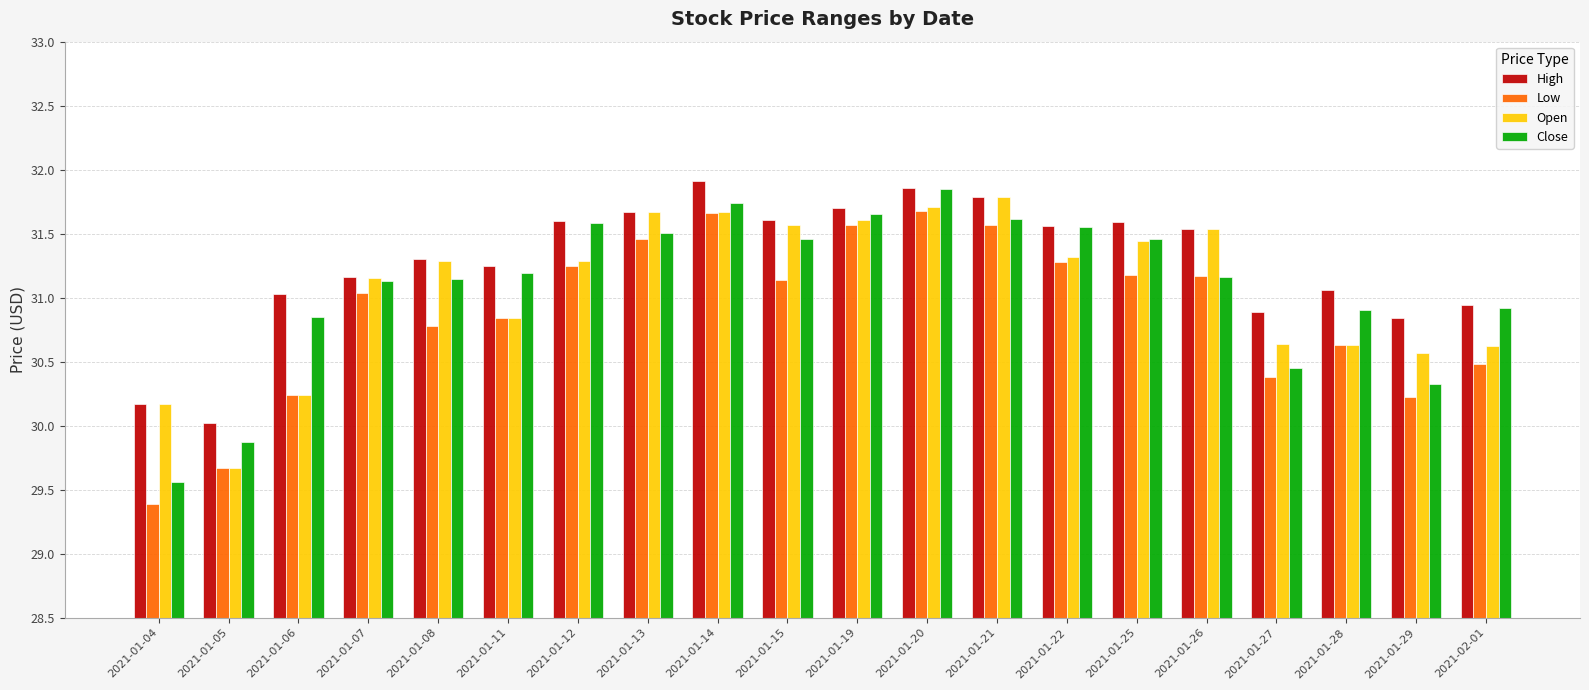

Which category has the highest value in the Open series?

2021-01-21